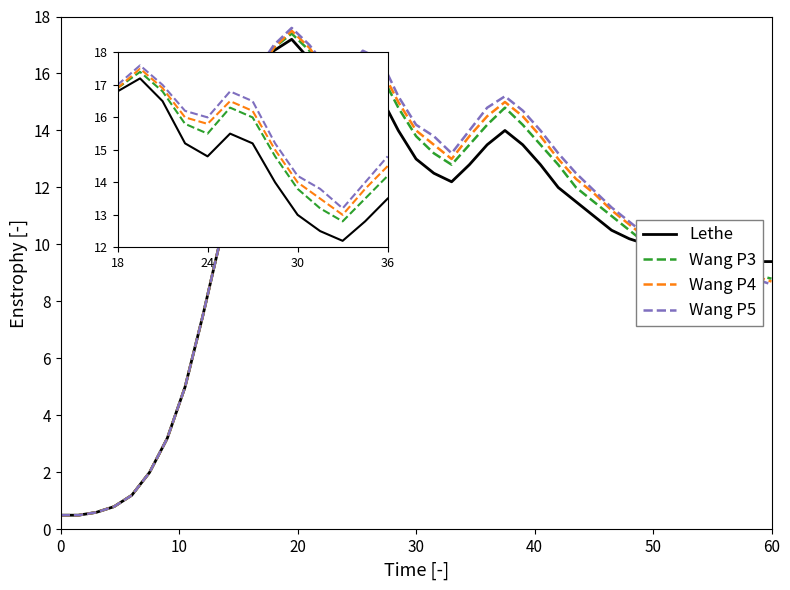

What is the greatest value displayed?

17.6